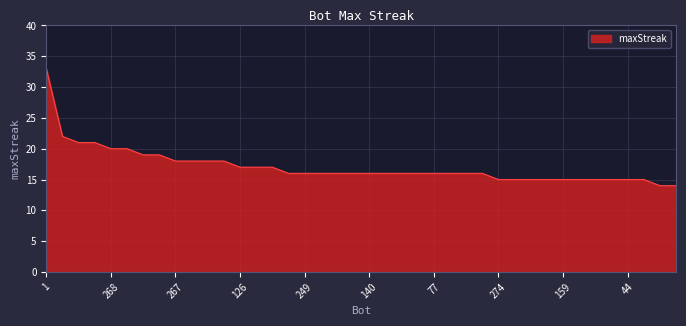

What is the greatest value displayed?

33